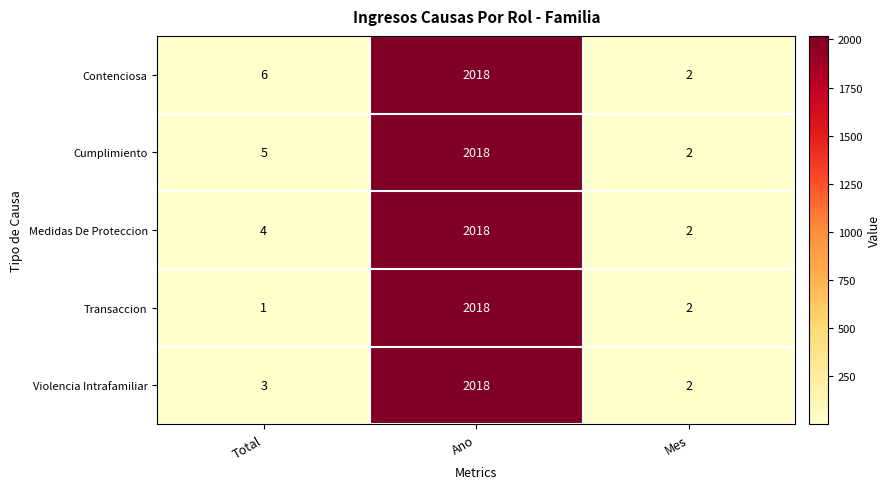

Between Total and Mes, which series saw the biggest shift?

Contenciosa